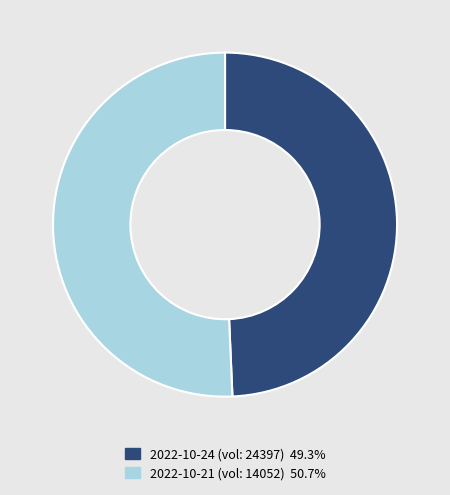

What is the ratio of the value at 2022-10-21 (vol: 14052) 50.7% to the value at 2022-10-24 (vol: 24397) 49.3%?

1.0